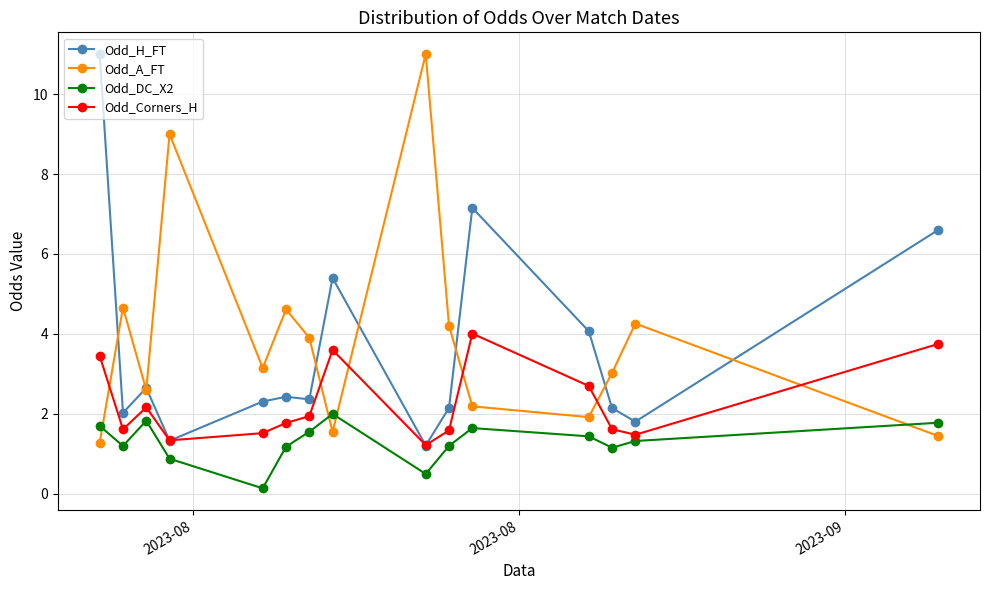

What are all the series names shown in the legend?

Odd_H_FT, Odd_A_FT, Odd_DC_X2, Odd_Corners_H